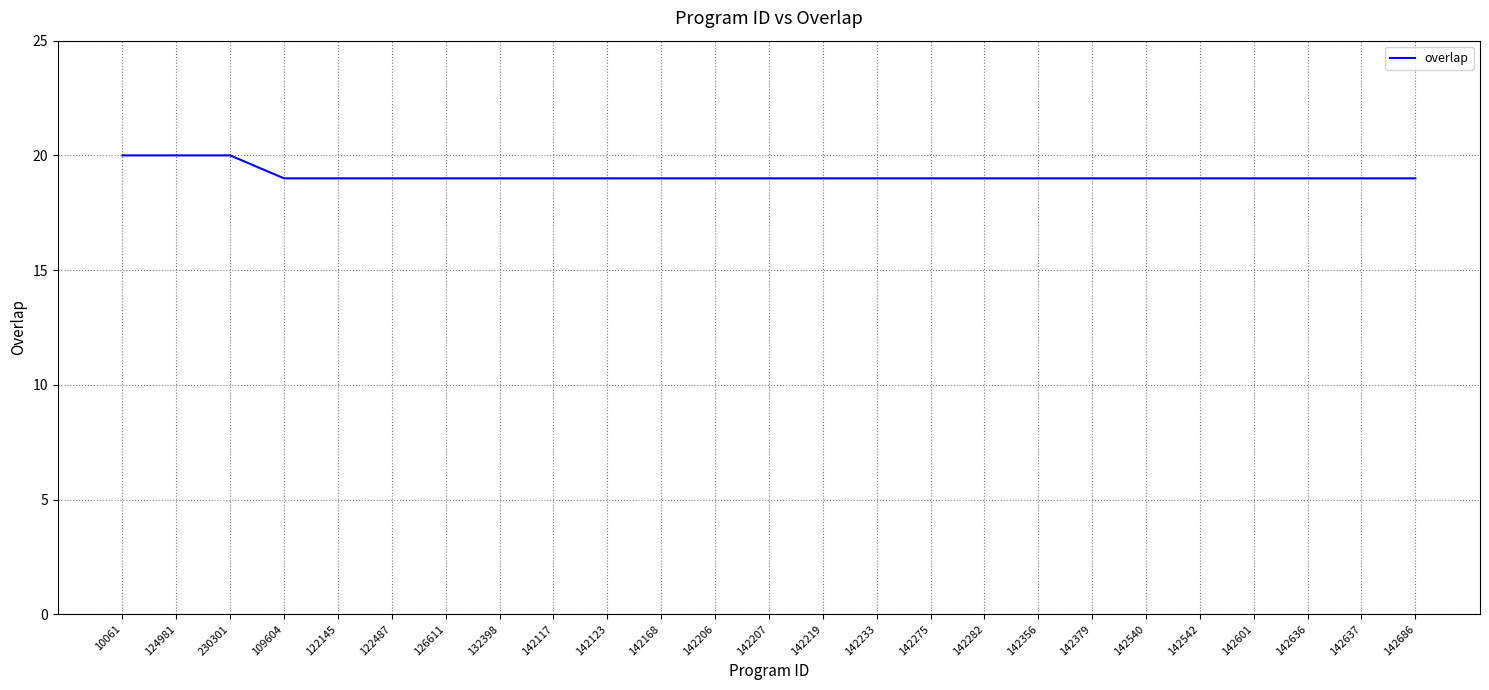

How many lines are shown in the chart?

1